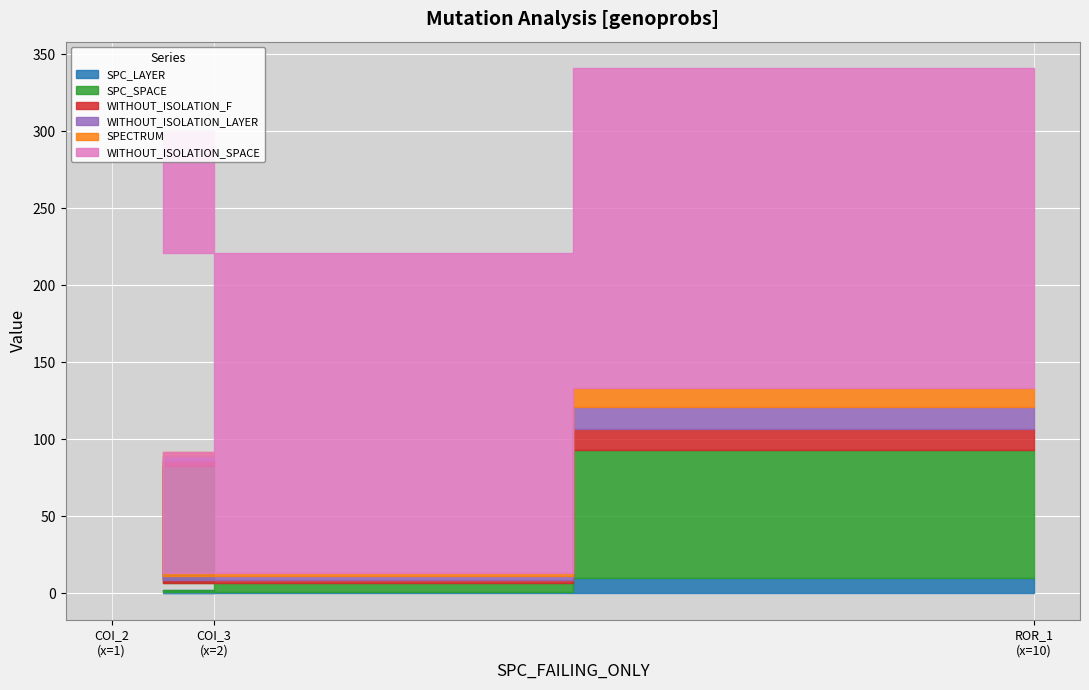

Reading left to right, list all the values displayed in this chart.

SPC_LAYER: 2	1	10
SPC_SPACE: 81	6	83
WITHOUT_ISOLATION_F: 3	2	14
WITHOUT_ISOLATION_LAYER: 3	2	14
SPECTRUM: 3	2	12
WITHOUT_ISOLATION_SPACE: 208	208	208